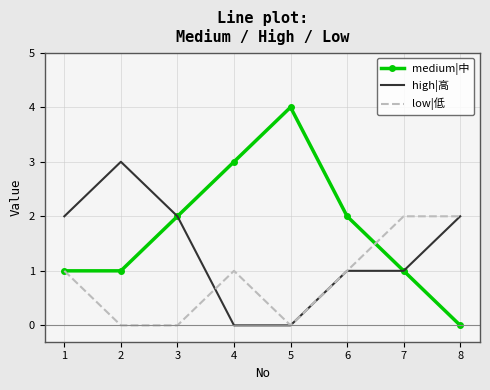

Reading left to right, list all the values displayed in this chart.

medium|中: 1	1	2	3	4	2	1	0
high|高: 2	3	2	0	0	1	1	2
low|低: 1	0	0	1	0	1	2	2